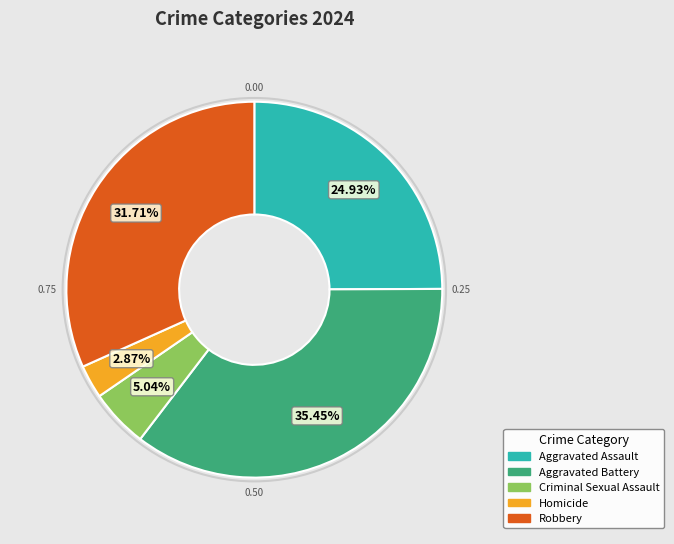

How many segments does this pie chart have?

5